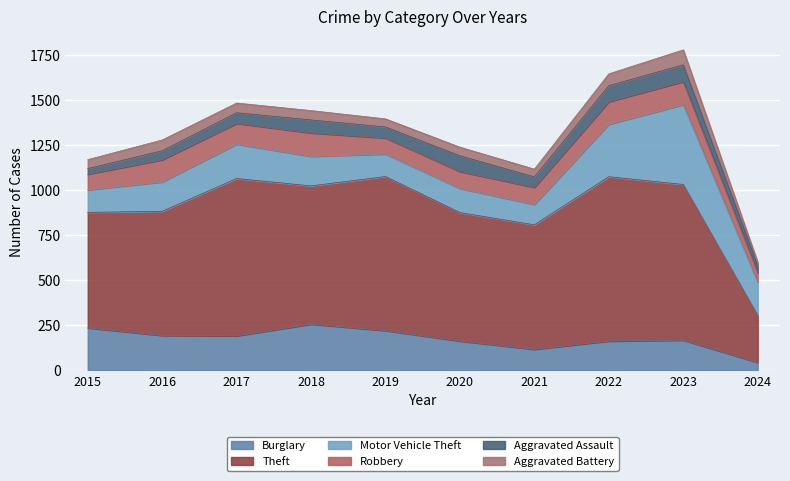

Reading left to right, what are all the values shown in this chart?

Burglary: 236	194	192	257	221	163	117	163	168	44
Theft: 641	689	873	767	855	713	691	912	864	262
Motor Vehicle Theft: 125	163	191	164	125	134	113	291	443	184
Robbery: 87	123	115	130	89	94	95	125	128	54
Aggravated Assault: 31	50	59	72	61	87	58	89	93	40
Aggravated Battery: 50	60	54	52	45	48	43	66	83	17